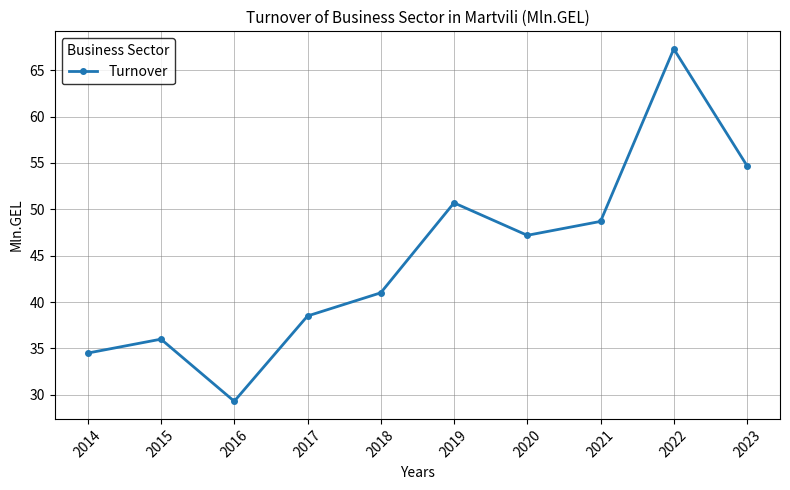

List the labels in order of value, largest first.

2022, 2023, 2019, 2021, 2020, 2018, 2017, 2015, 2014, 2016